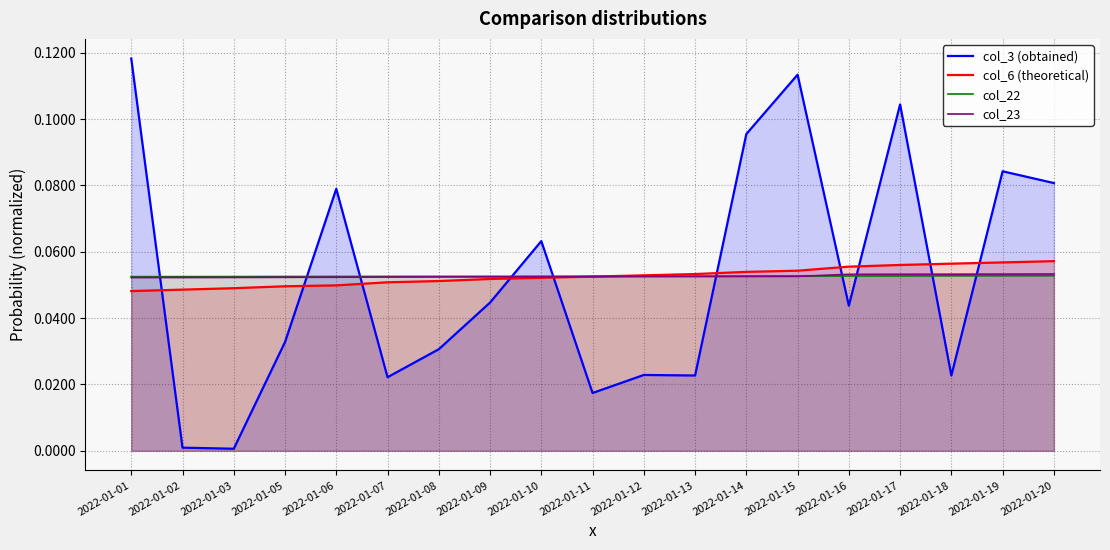

At how many categories does at least one series exceed 0?

19